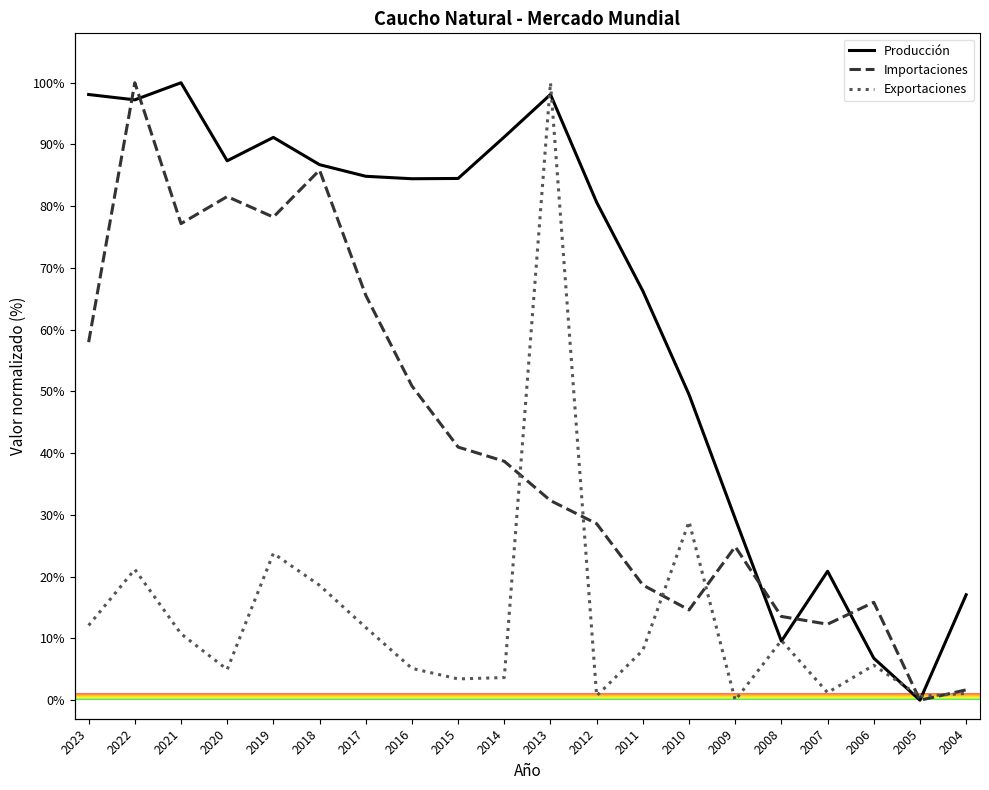

List the series in order of their overall mean, lowest first.

Exportaciones, Importaciones, Producción